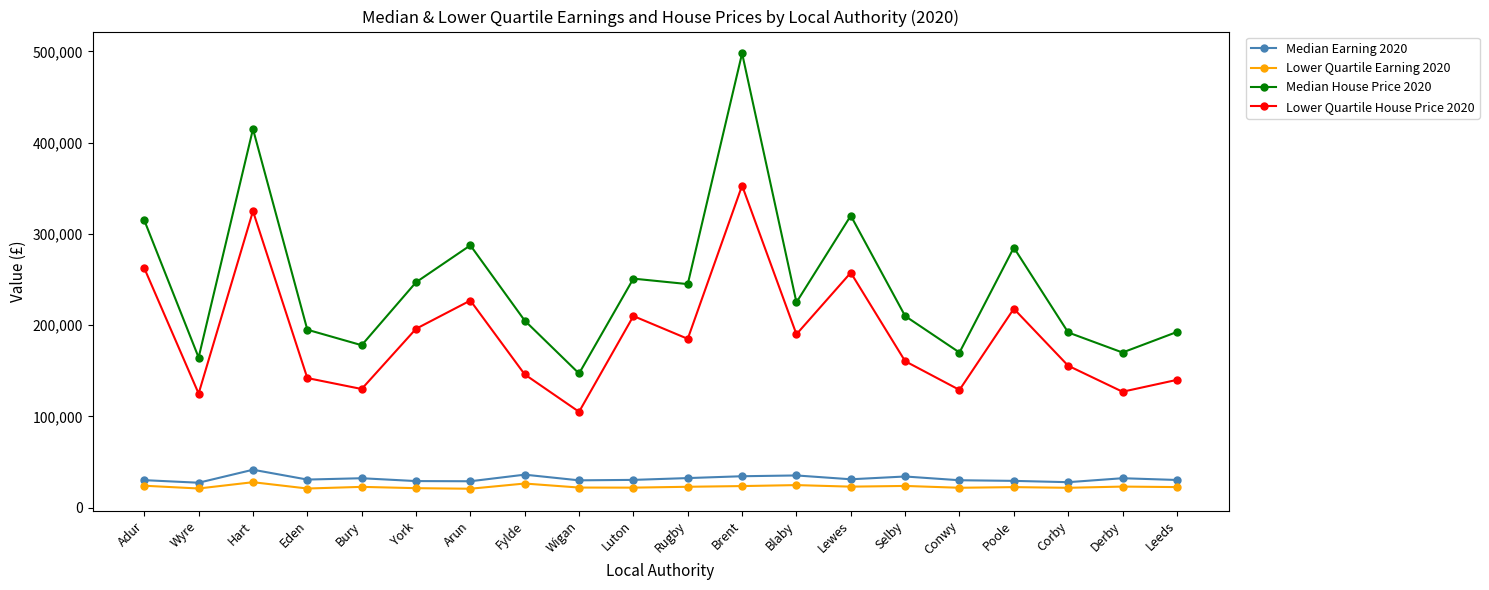

Which series has the widest spread of values?

Median House Price 2020